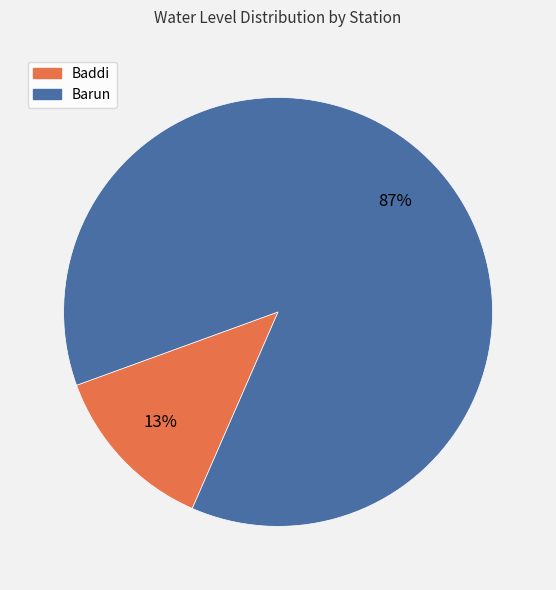

What is the majority slice?

Barun